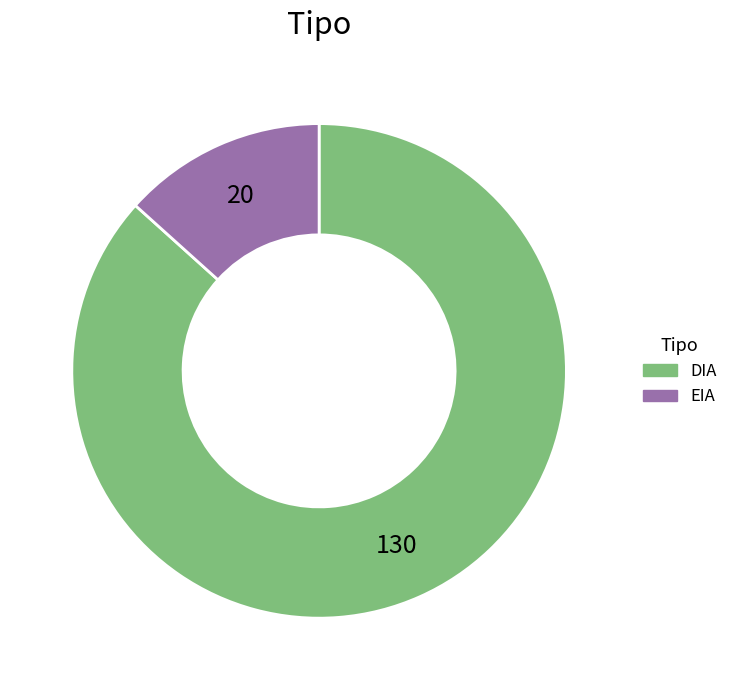

Combined, do DIA and EIA account for over 50%?

Yes